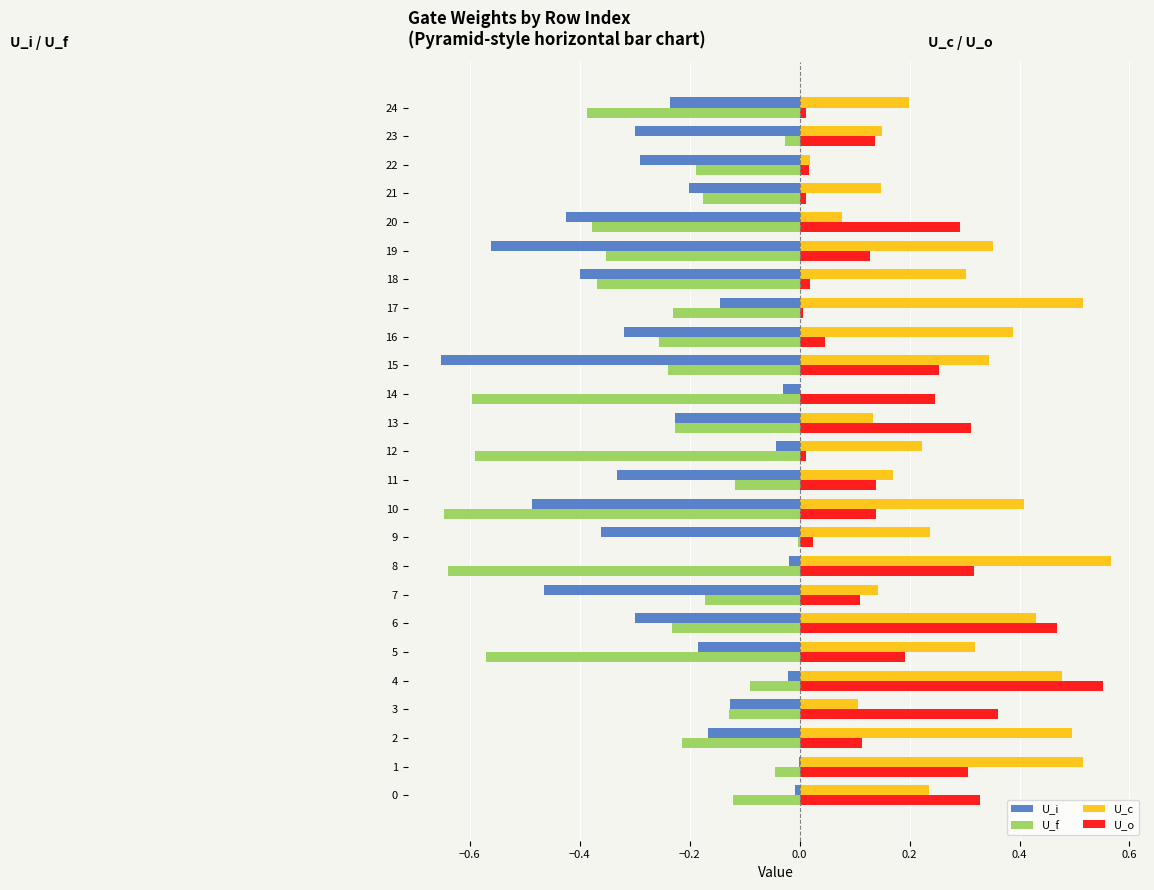

At which category is the sum across all series the highest?

4